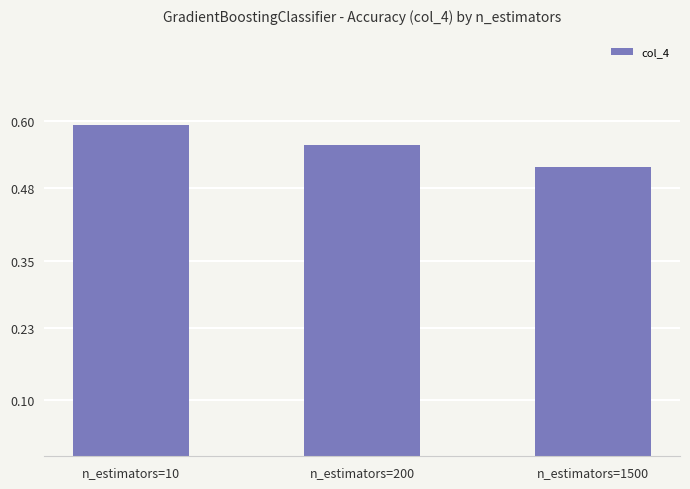

Is it true that the value at n_estimators=200 is 0.6?

True